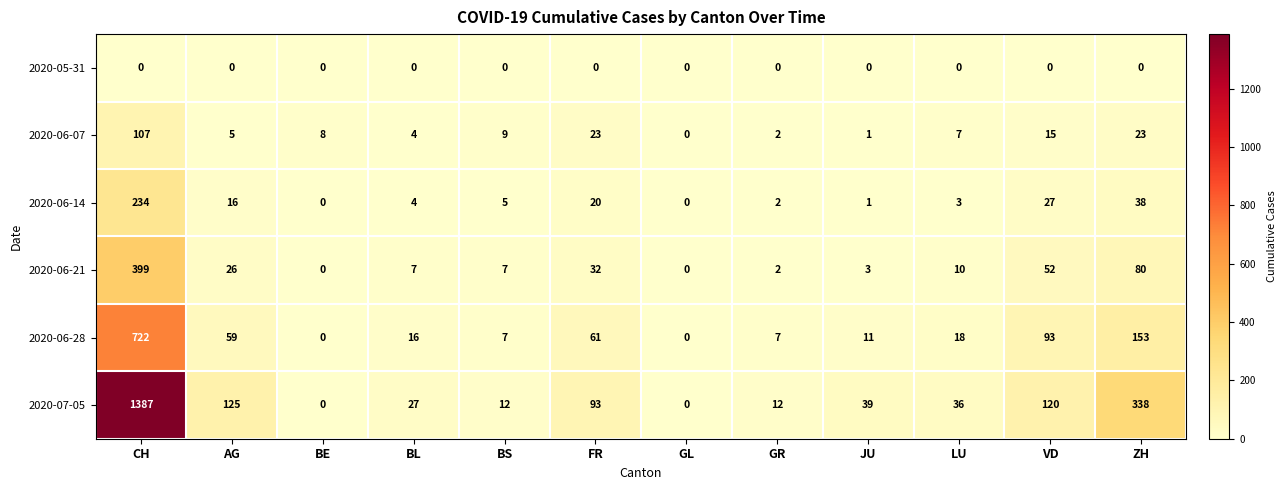

The value of 2020-06-21 at BS is 5. True or false?

False